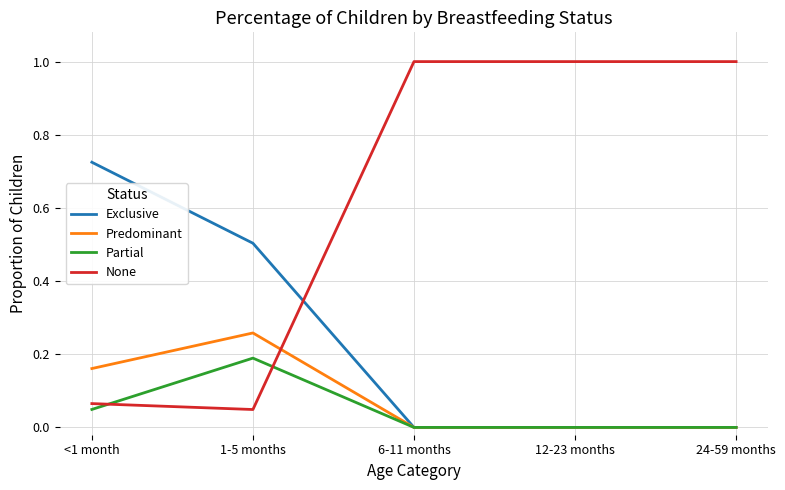

How many intersections are there between Predominant and None?

1